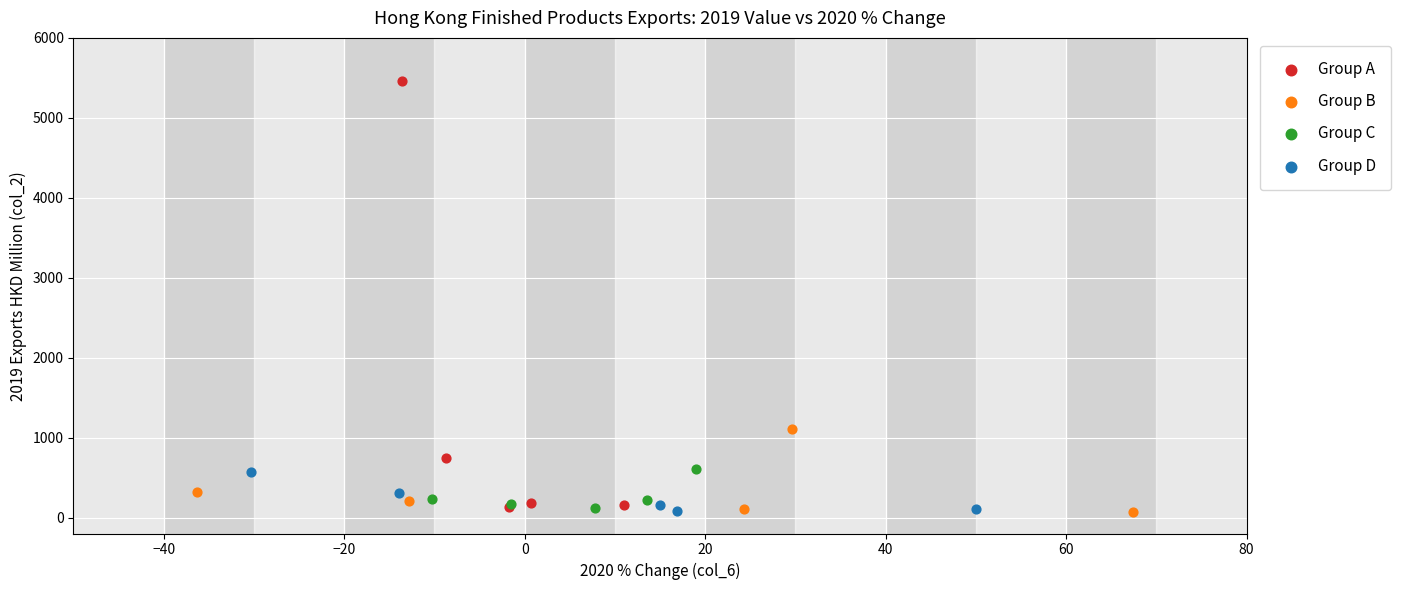

Which series contains the highest Y value?

Group A